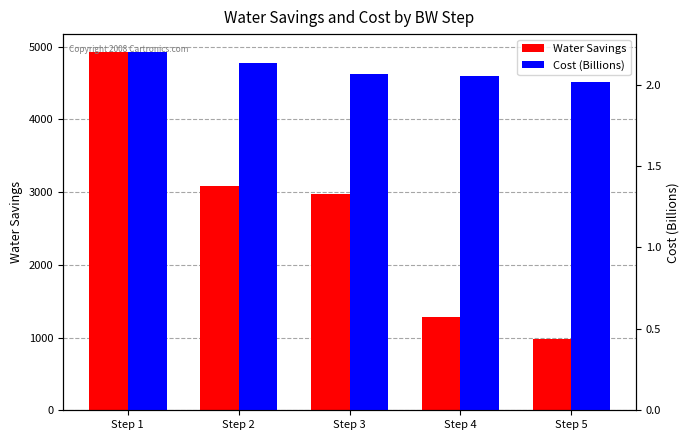

How many series are shown in this chart?

2